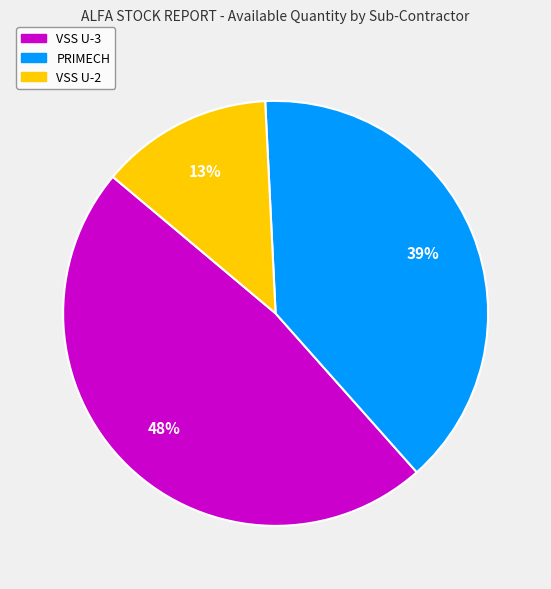

How many slices are in this pie chart?

3